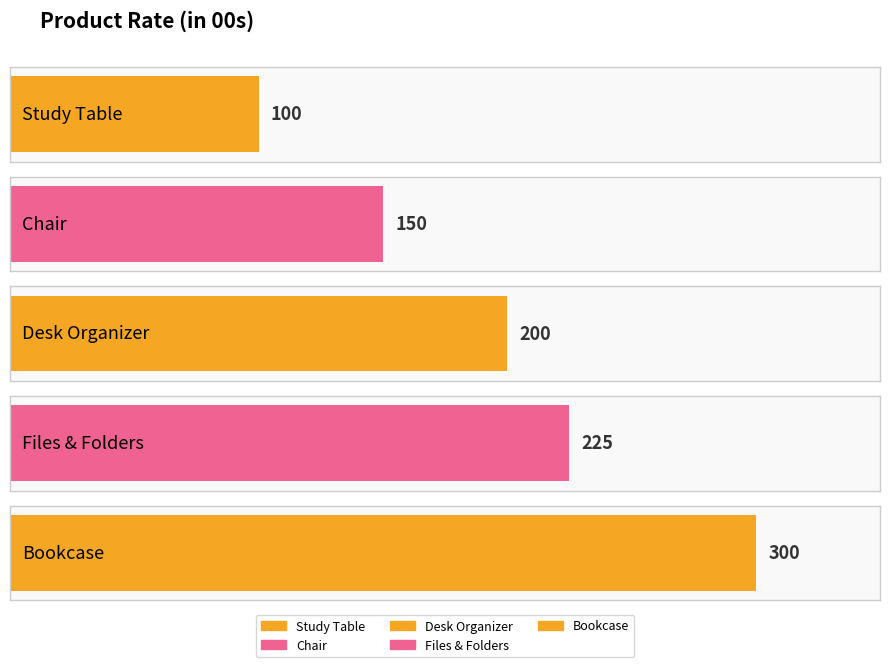

Read the value at Study Table, to the nearest 10.

100